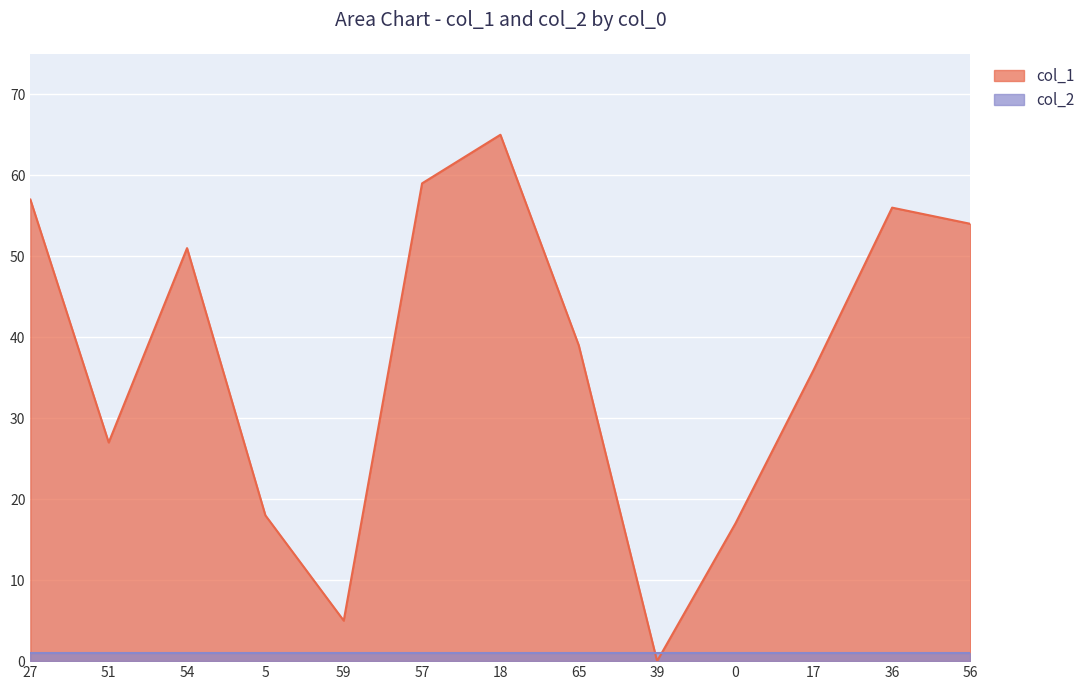

What is the difference between the values at 0 and 57?

42